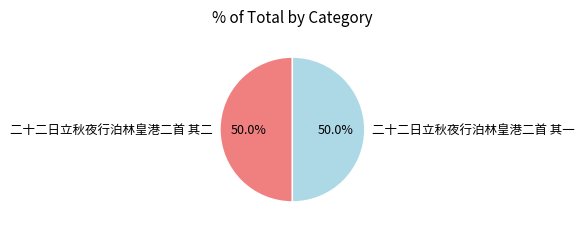

To the nearest percent, what percentage of the pie is 二十二日立秋夜行泊林皇港二首 其一?

50%